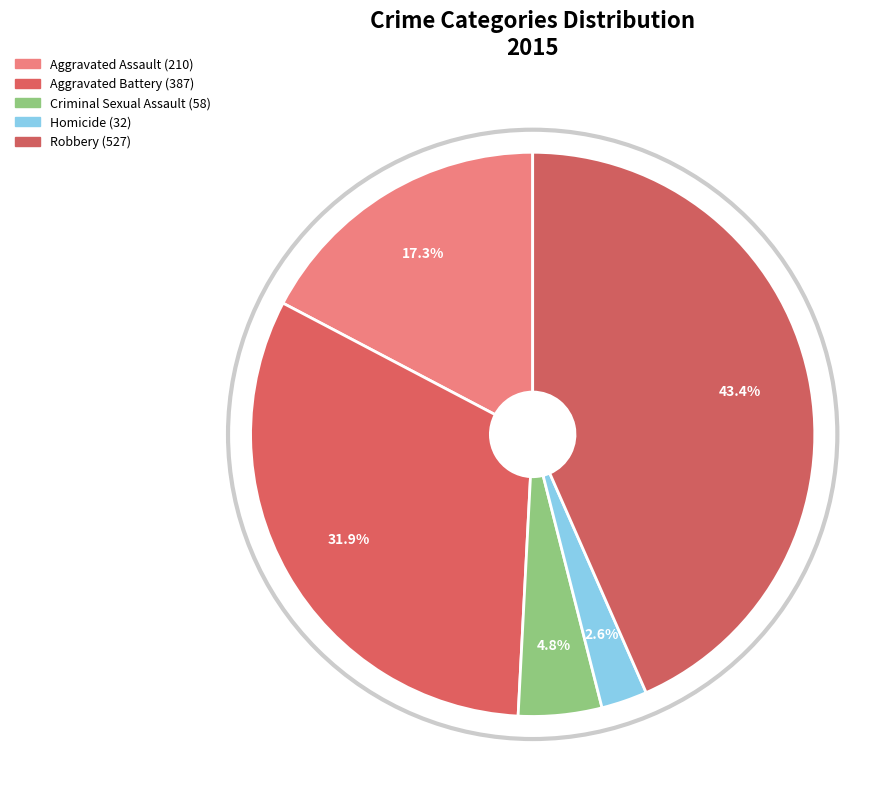

Does any single category account for the majority?

No